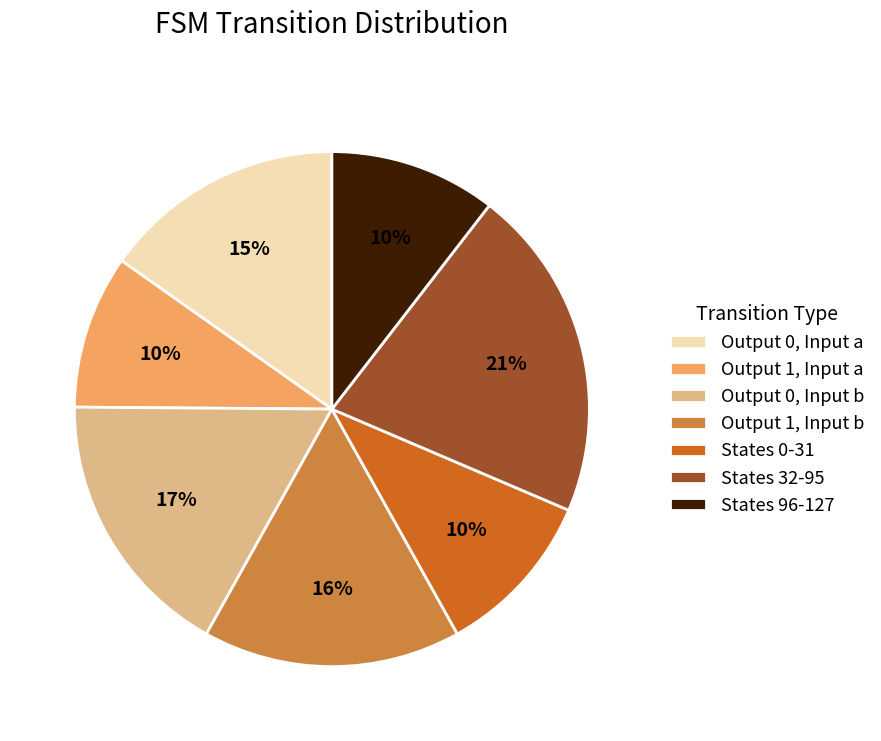

Approximately how many times larger is the value at States 96-127 compared to Output 1, Input b?

0.6